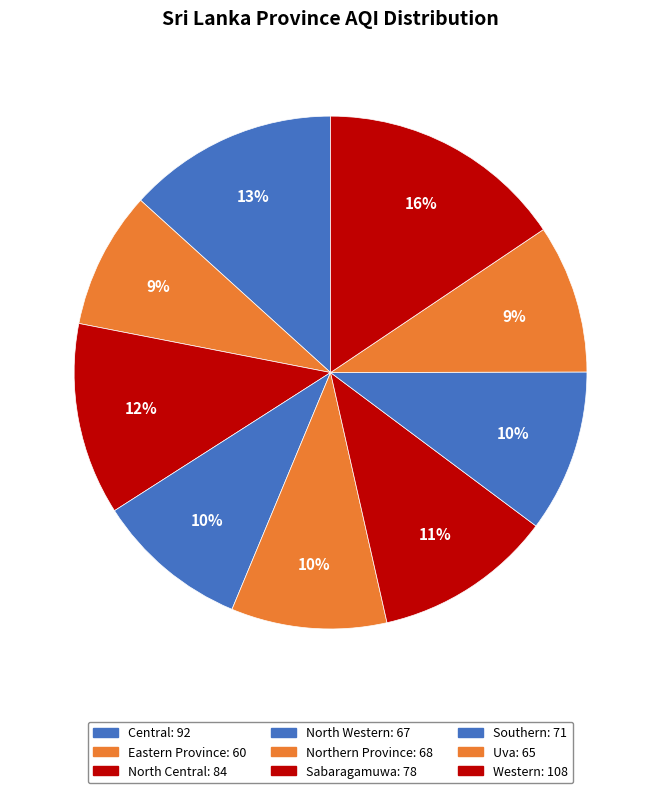

Combined, do Central and Uva account for over 50%?

No